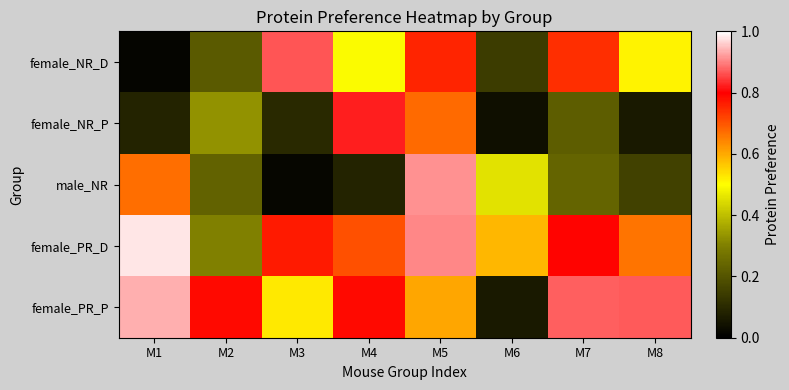

At how many categories does at least one series exceed 0?

8